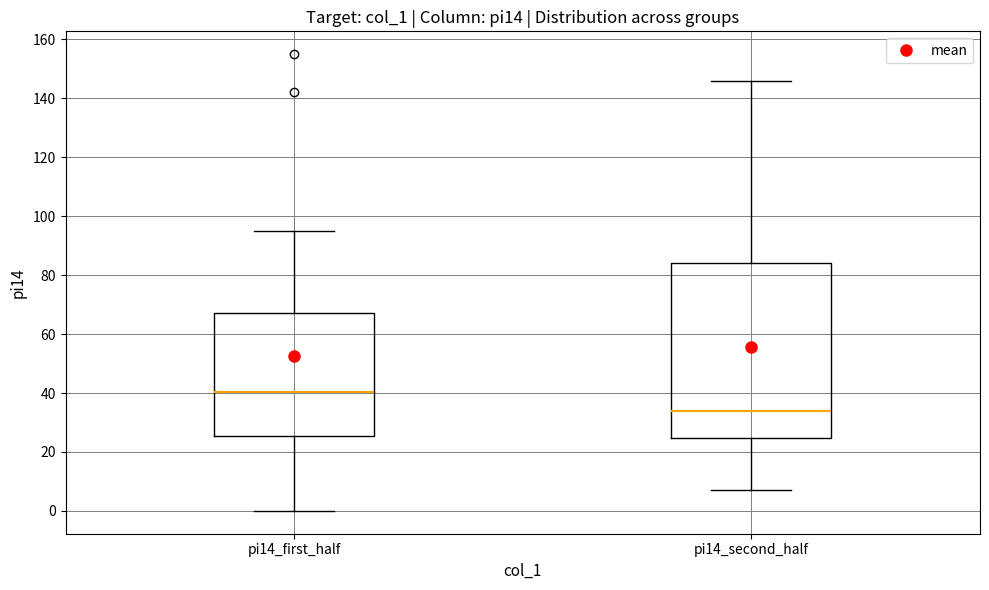

Comparing the boxes themselves (not the whiskers), which one is the tallest?

pi14_second_half